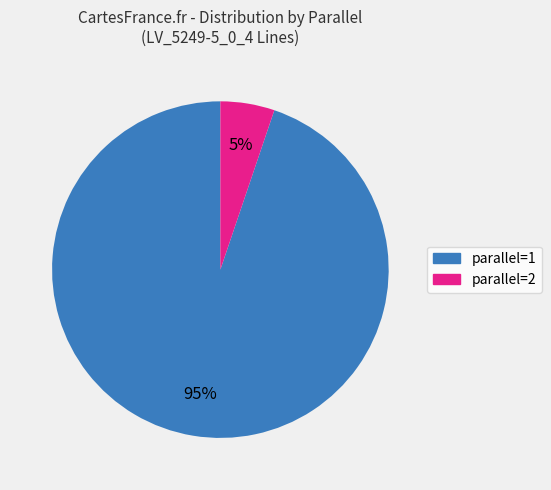

Is there a majority slice in this chart?

Yes